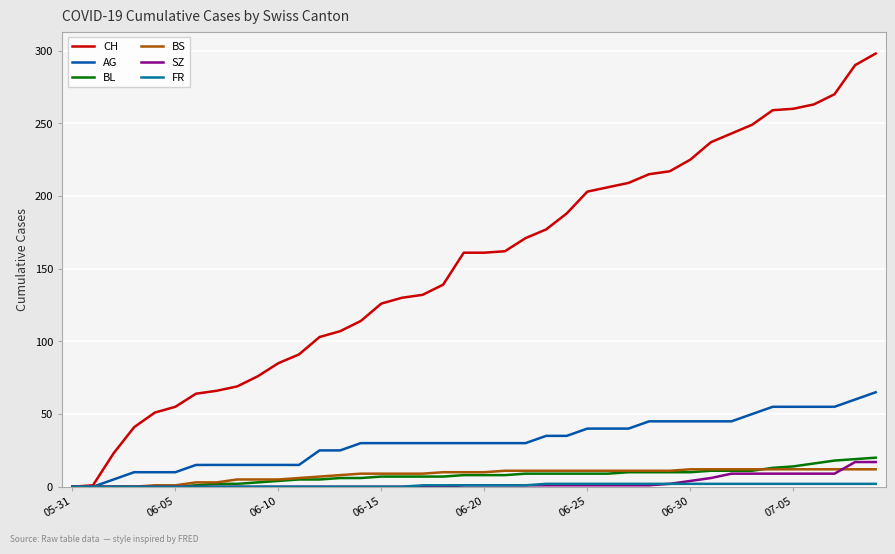

Does the chart display data point markers on the line(s)?

No